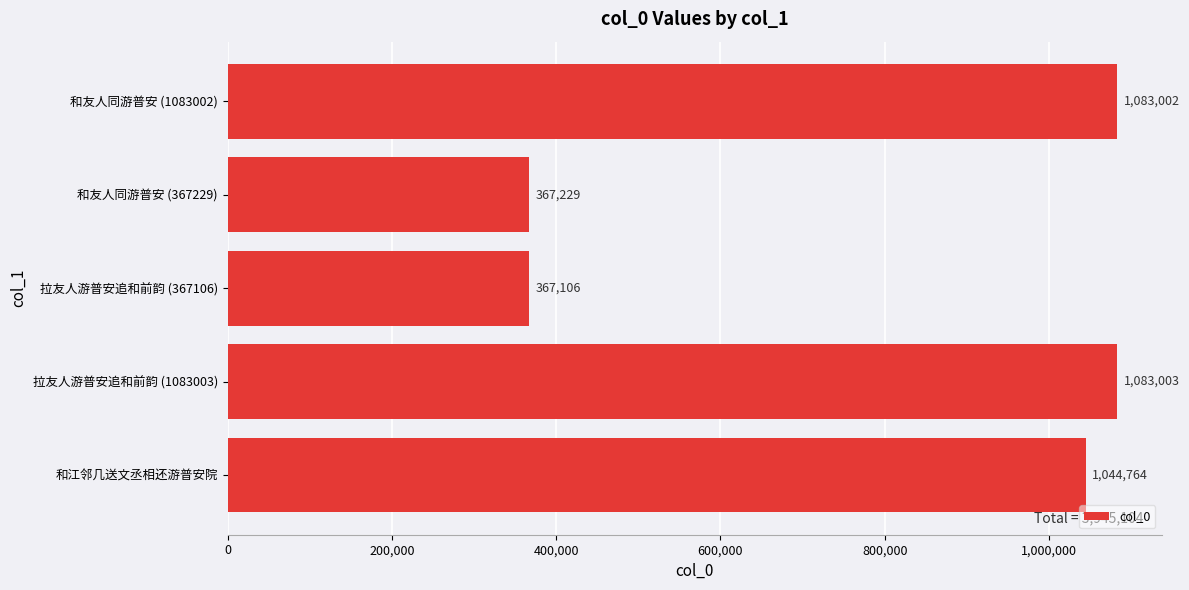

Are the bars horizontal?

Yes